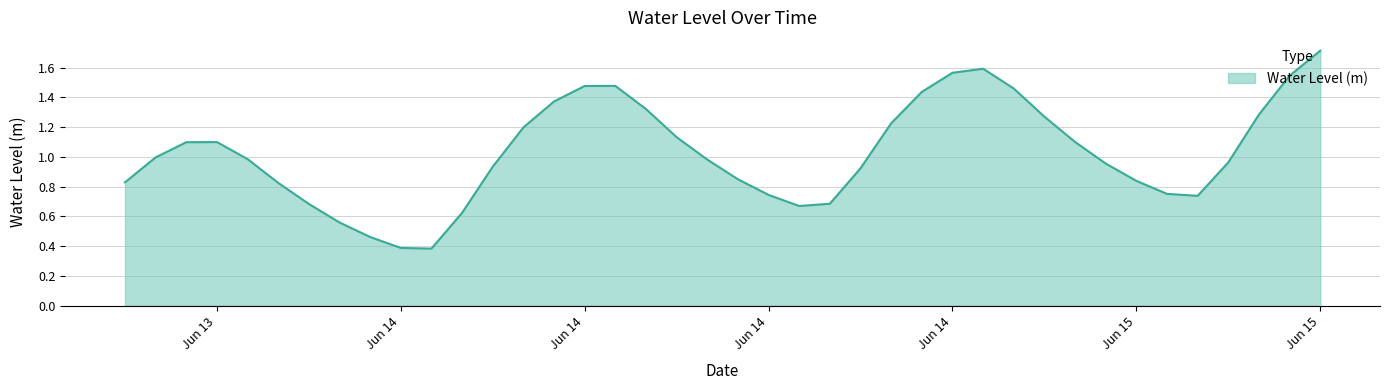

What is the smallest value displayed?

0.4